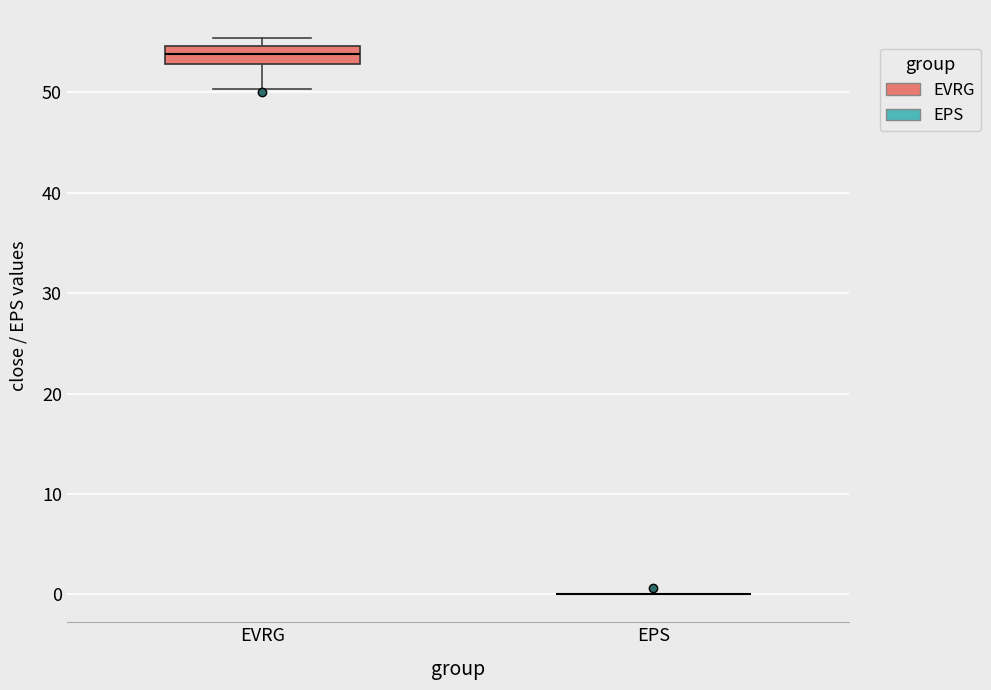

Reading left to right, transcribe this box plot: for each box, give where its median line is, the range the box spans, and where its two whiskers end, as read against the y-axis. The values are not printed on the chart, so give them approximately, as read against the axis.

EVRG: median 54, box 53 to 55, whiskers 50 to 55 (just above the box's upper edge)
EPS: box collapsed to a line at 0, whiskers 0 to 0